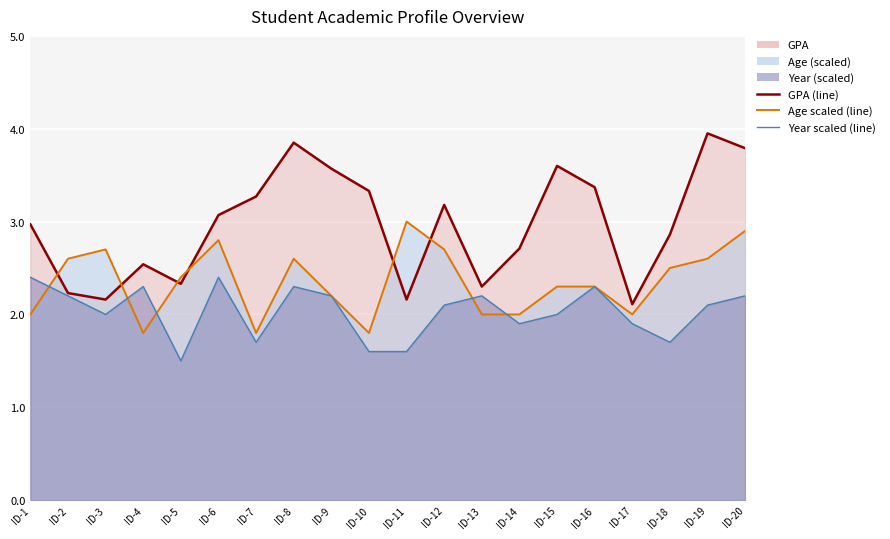

What is the smallest value displayed?

1.5